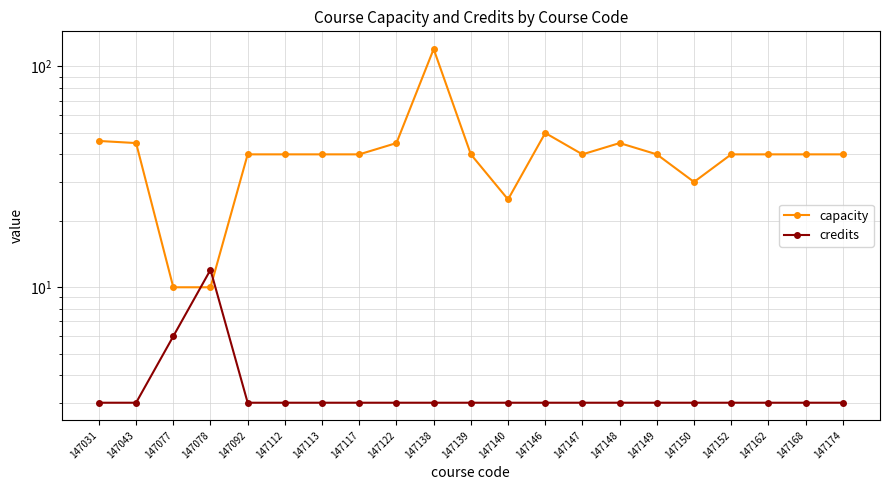

At which label does capacity first exceed 40?

147031